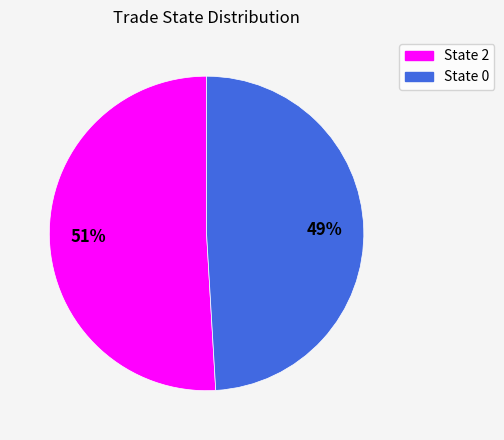

Does any single category account for the majority?

Yes